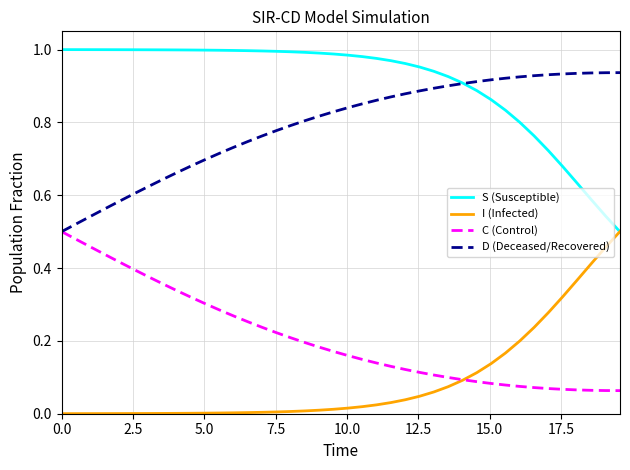

True or false: D (Deceased/Recovered) and I (Infected) cross at least once.

False